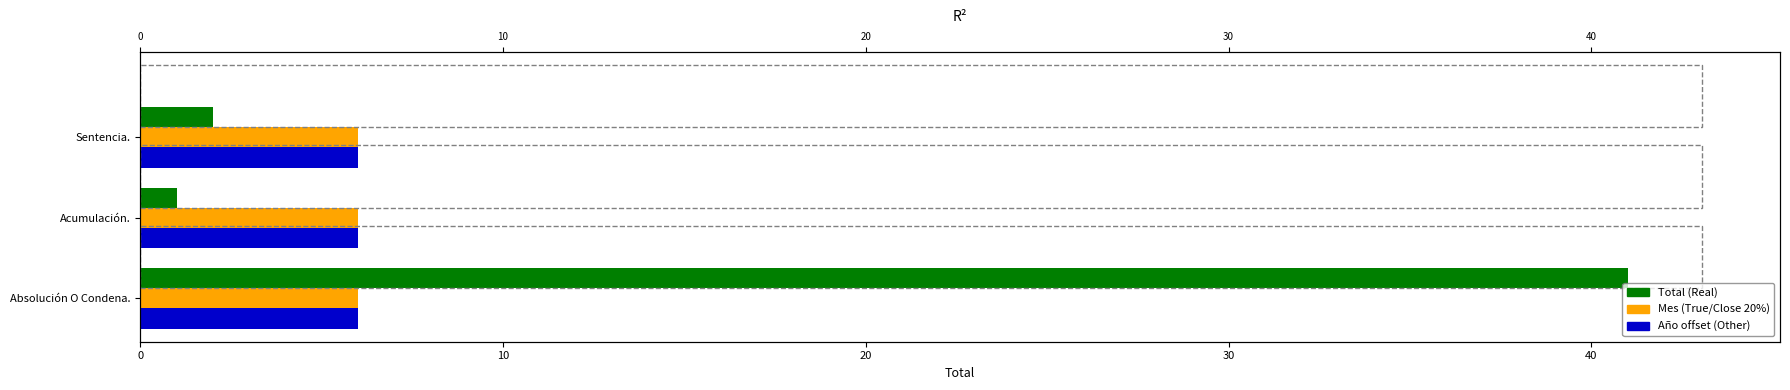

What is the value of the Total (Real) bar at the 1st from the left?

41.0